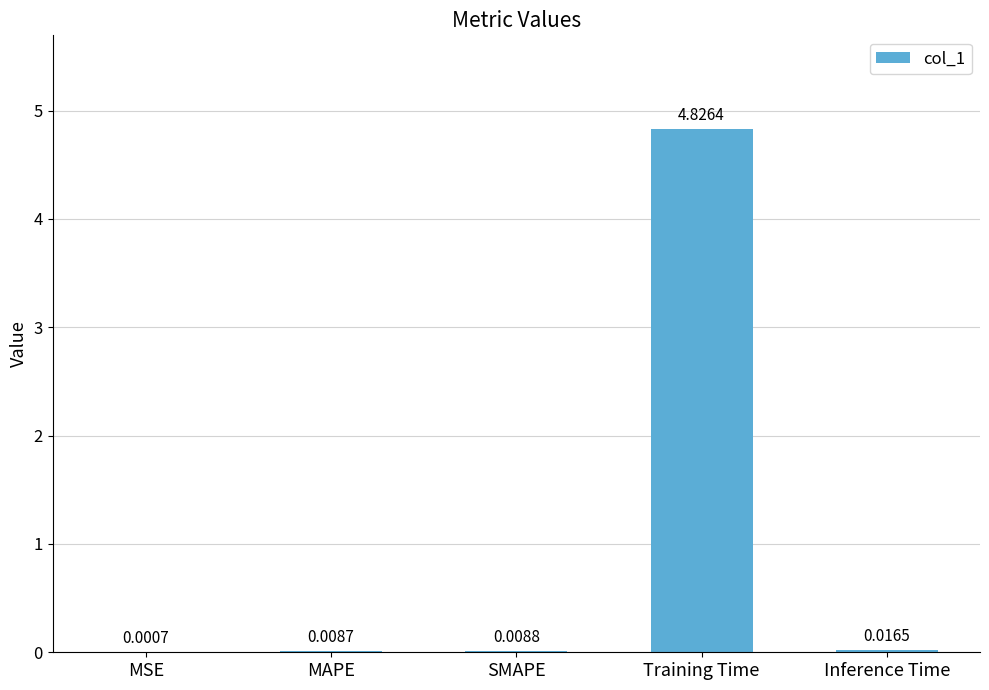

Which label corresponds to the largest value in the chart?

Training Time